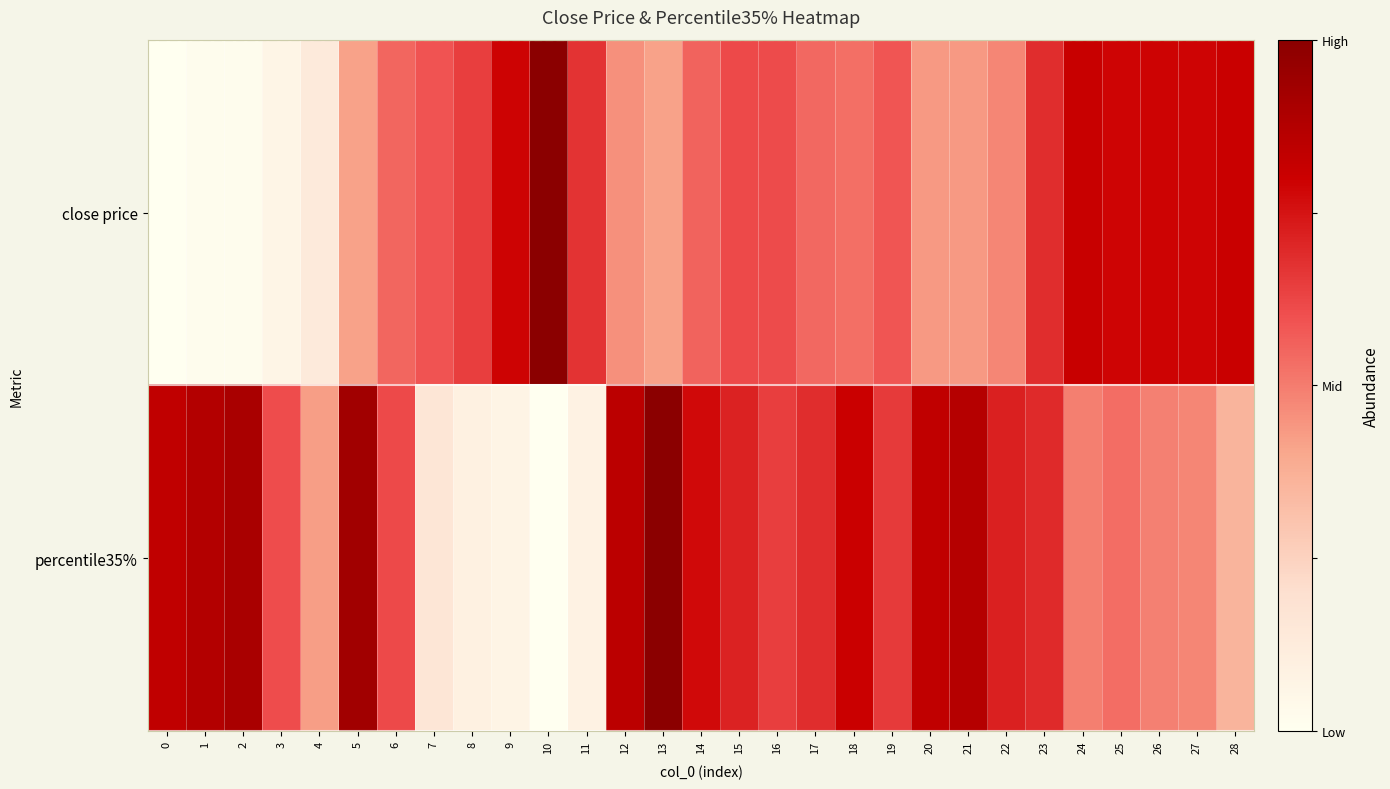

Reading left to right, transcribe all the data shown in this chart.

close price: 0=0.0	1=0.0	2=0.0	3=0.1	4=0.1	5=0.4	6=0.5	7=0.6	8=0.6	9=0.8	10=1.0	11=0.7	12=0.5	13=0.4	14=0.6	15=0.6	16=0.6	17=0.5	18=0.5	19=0.6	20=0.4	21=0.4	22=0.5	23=0.7	24=0.8	25=0.8	26=0.8	27=0.8	28=0.8
percentile35%: 0=0.8	1=0.9	2=0.9	3=0.6	4=0.4	5=0.9	6=0.6	7=0.2	8=0.1	9=0.1	10=0.0	11=0.1	12=0.9	13=1.0	14=0.8	15=0.7	16=0.6	17=0.7	18=0.8	19=0.7	20=0.8	21=0.9	22=0.7	23=0.7	24=0.5	25=0.5	26=0.5	27=0.5	28=0.4